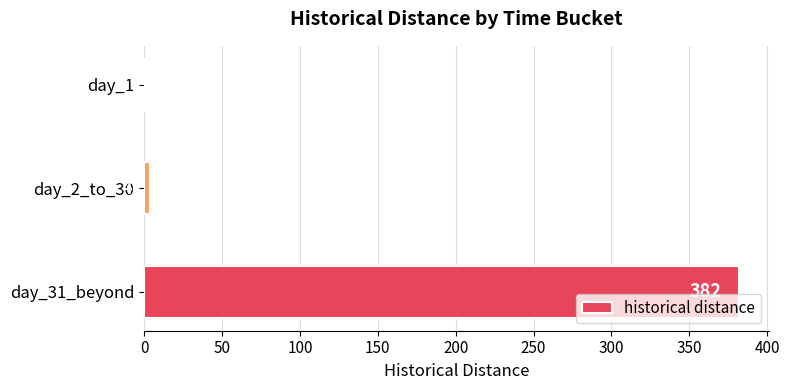

What is the maximum value shown in the chart?

382